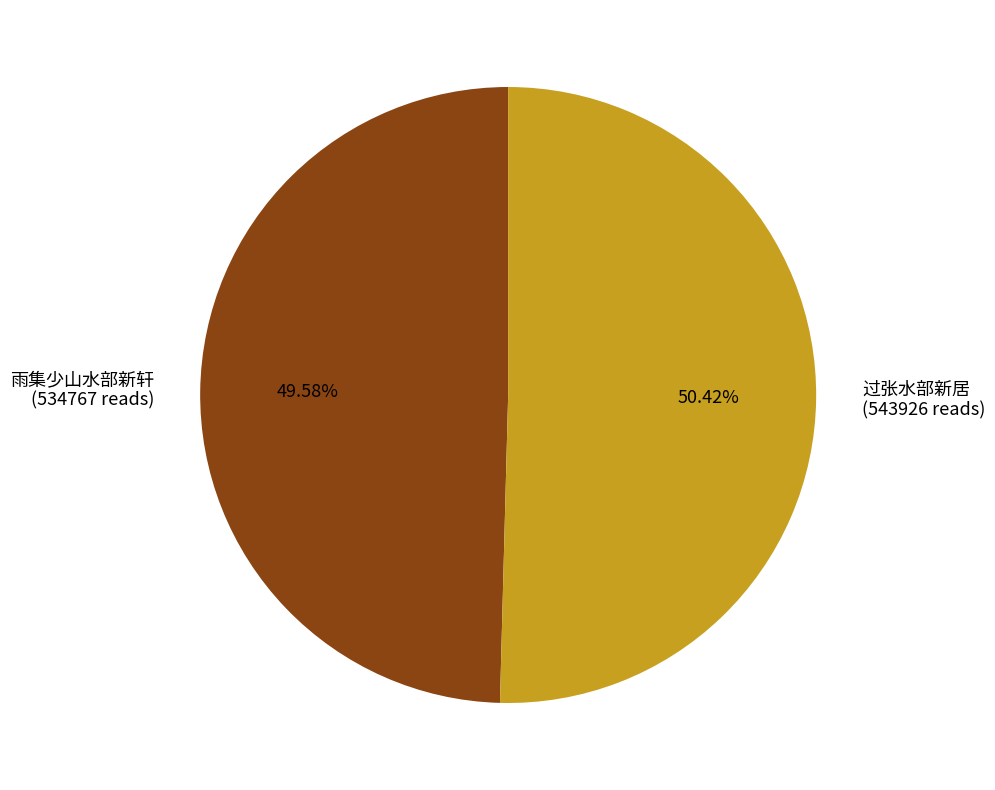

How many slices are in this pie chart?

2